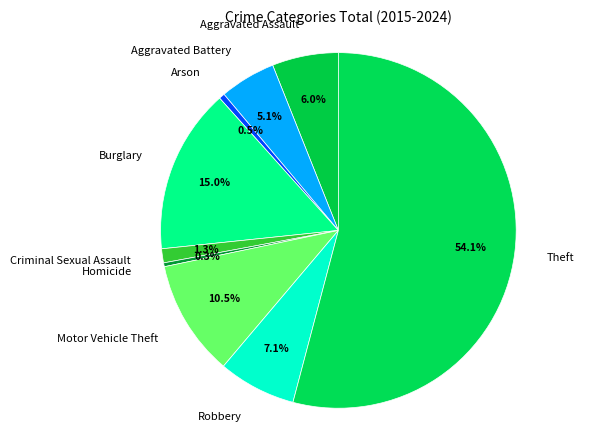

The Homicide slice represents 9% of the pie. True or false?

False